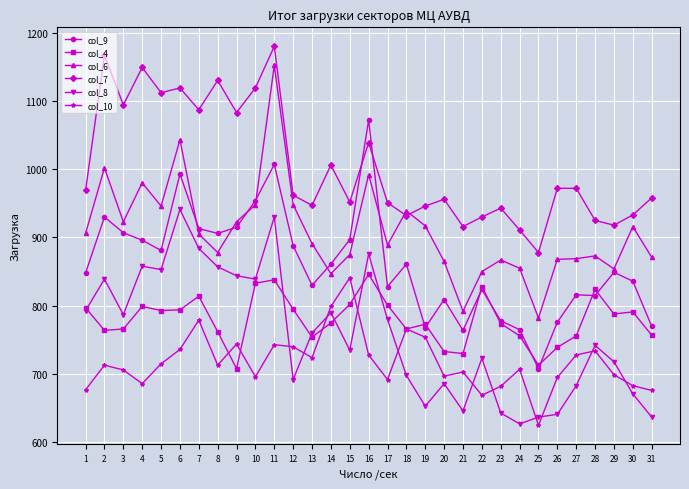

Is the value of col_8 at 25 greater than the value of col_10 at 19?

No